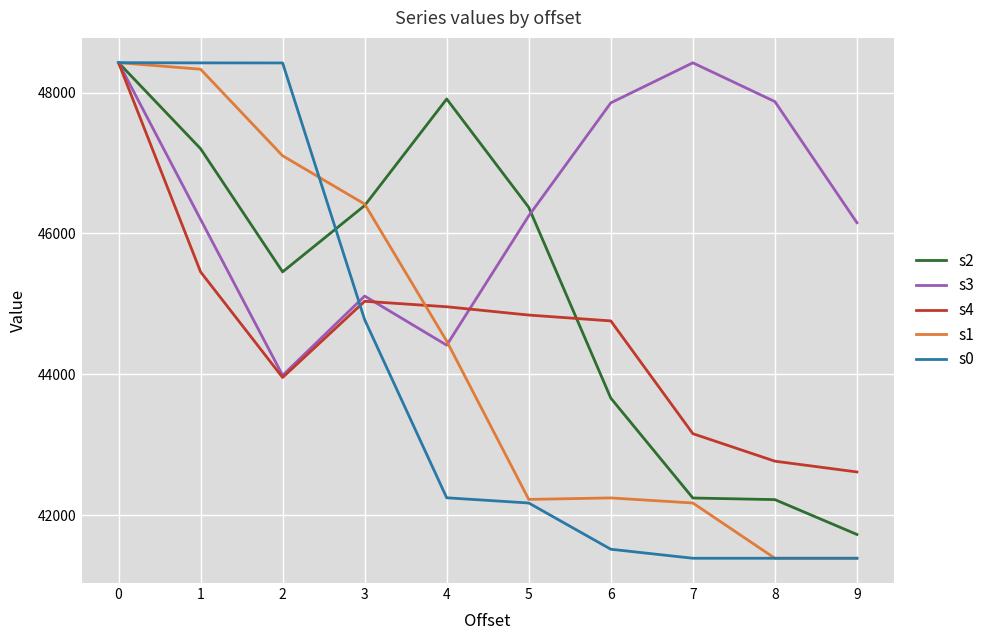

Between 0 and 3, which series saw the biggest shift?

s0